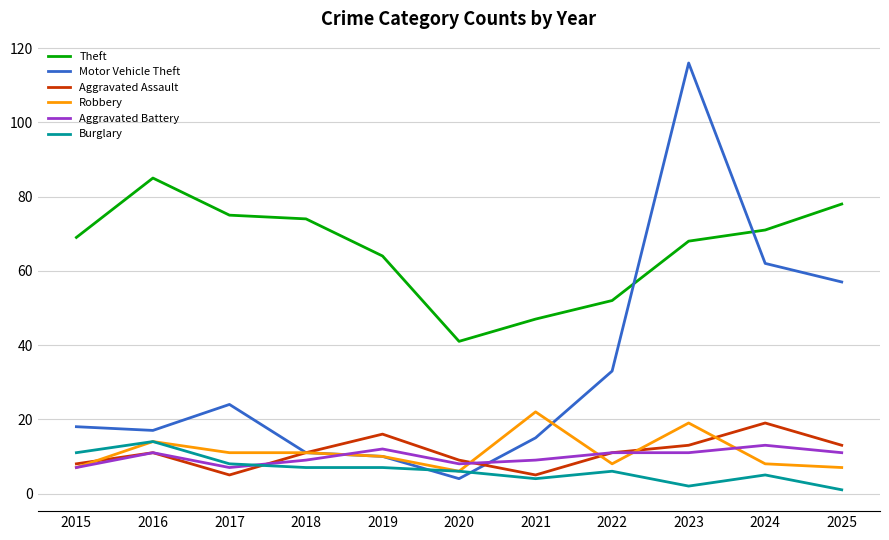

Where is the first local minimum for Aggravated Battery?

2017